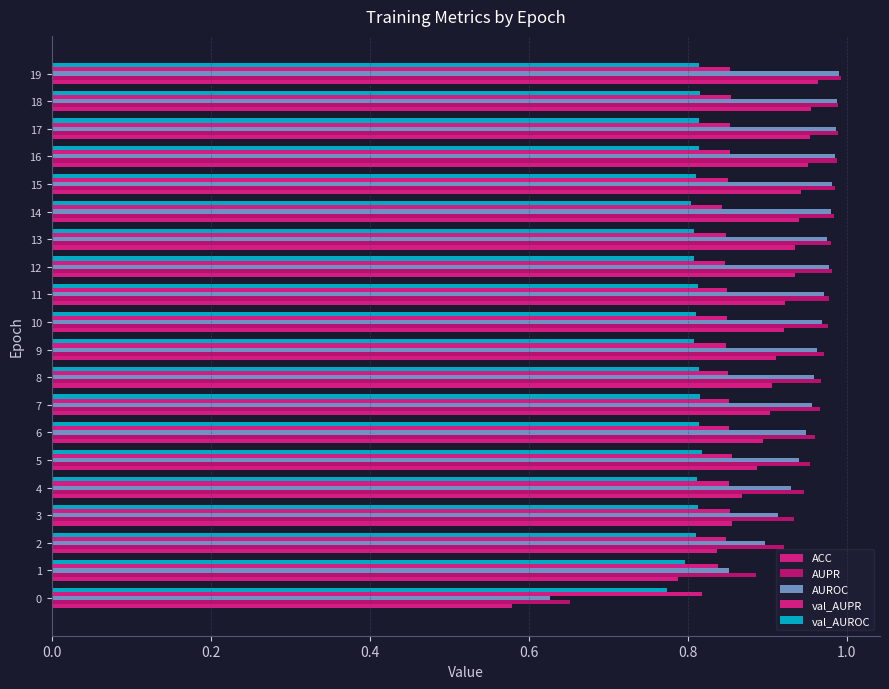

At which category is the sum across all series the highest?

19